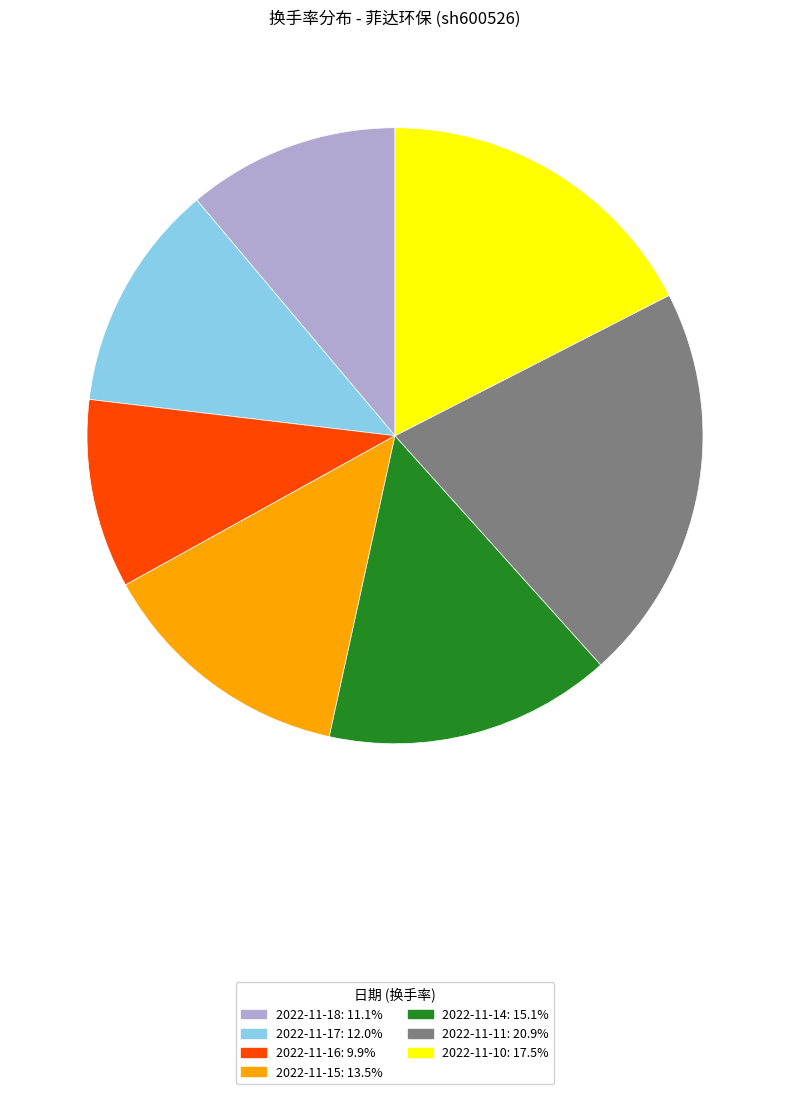

How many slices are in this pie chart?

7